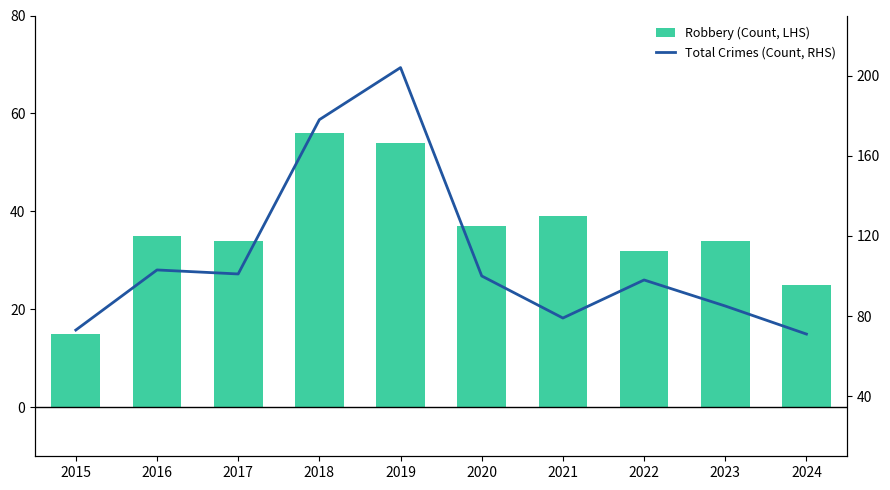

What are all the series names shown in the legend?

Robbery (Count, LHS), Total Crimes (Count, RHS)